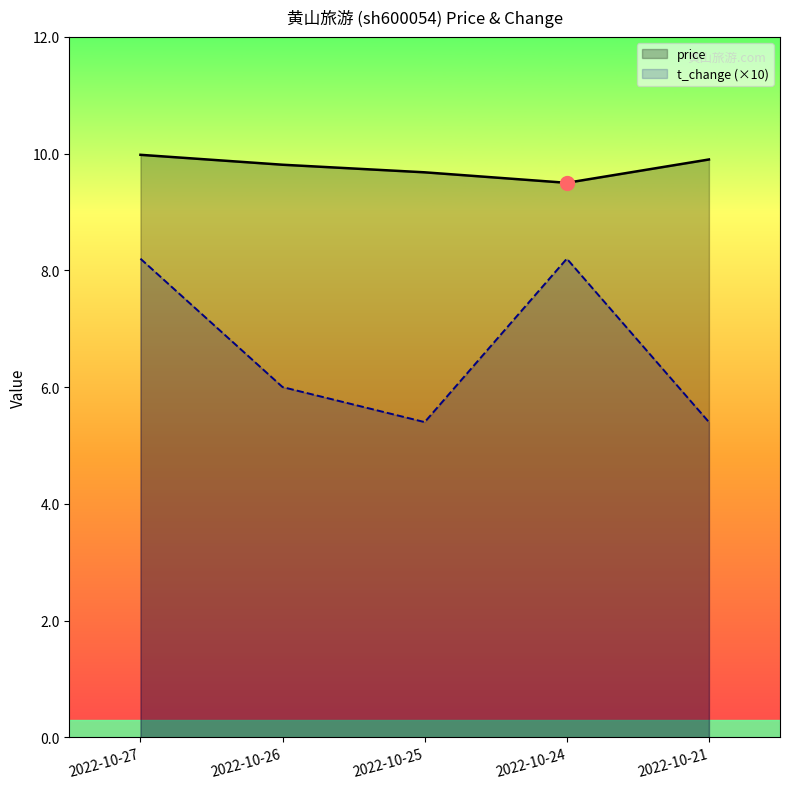

How many lines are shown in the chart?

2